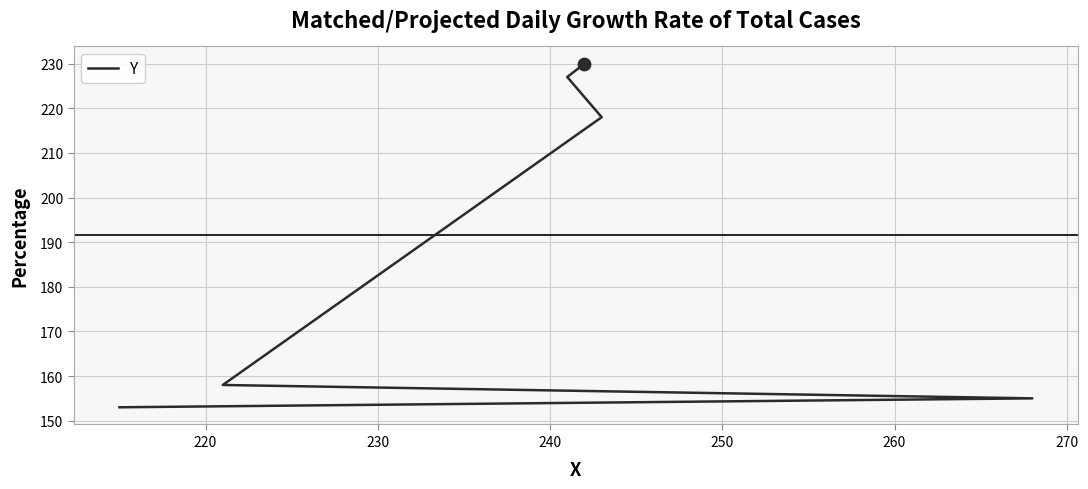

Which has a higher value, 230 or 250?

250